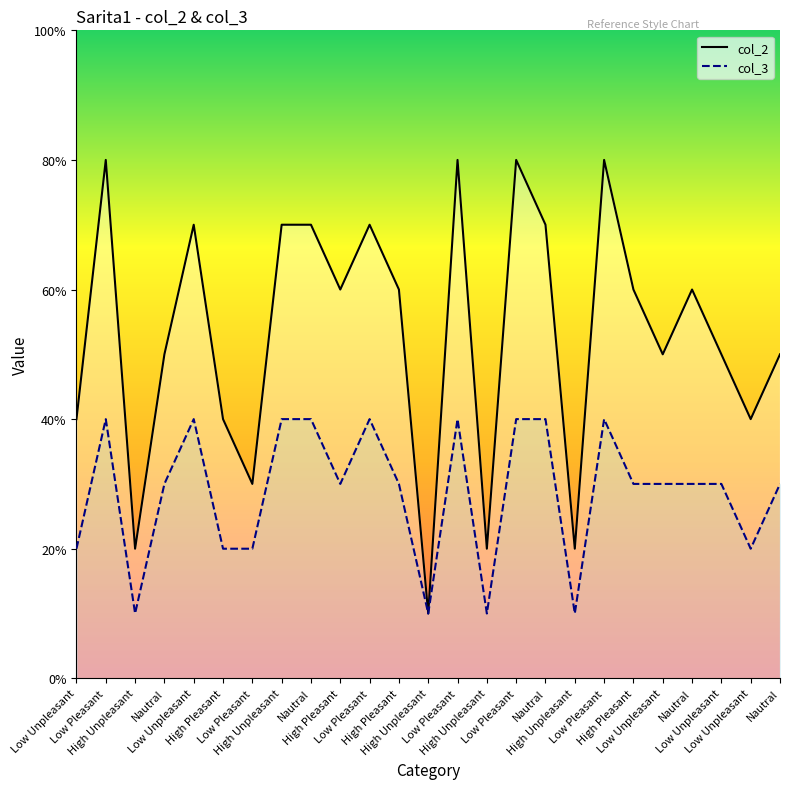

The value of col_3 at High Pleasant is 3. True or false?

True